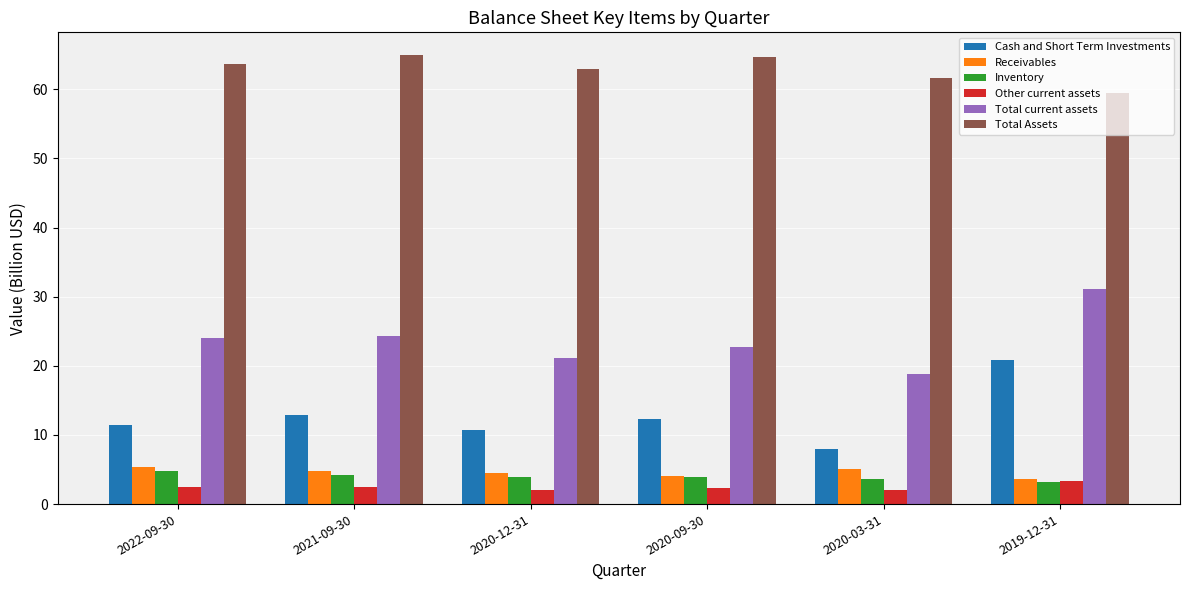

At which category is the sum across all series the highest?

2019-12-31